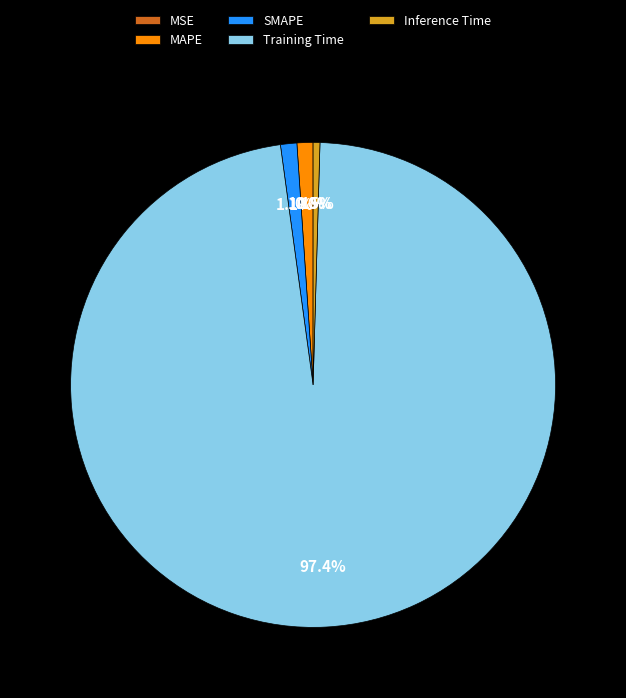

Which category has the biggest portion of the pie?

Training Time